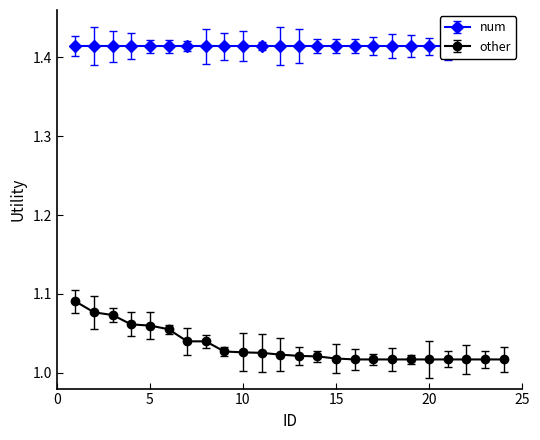

What is the approximate value at 17?

1.0